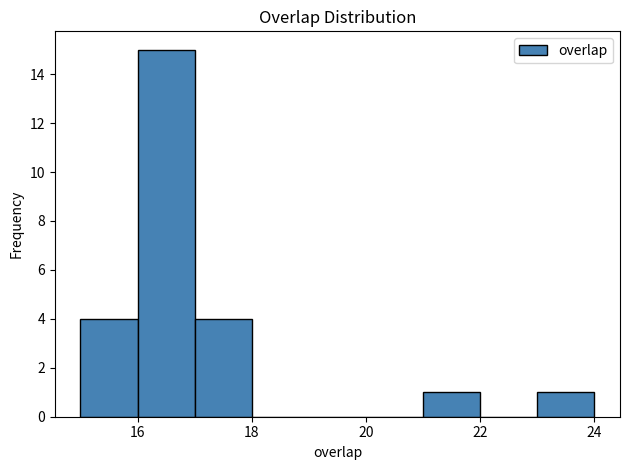

Reading left to right, transcribe this chart: for each bar, give the range it covers on the x-axis and its height. The values are not printed on the chart, so give them approximately, as read against the axis.

15 to 16: 4
16 to 17: 15
17 to 18: 4
18 to 19: 0
19 to 20: 0
20 to 21: 0
21 to 22: 1
22 to 23: 0
23 to 24: 1